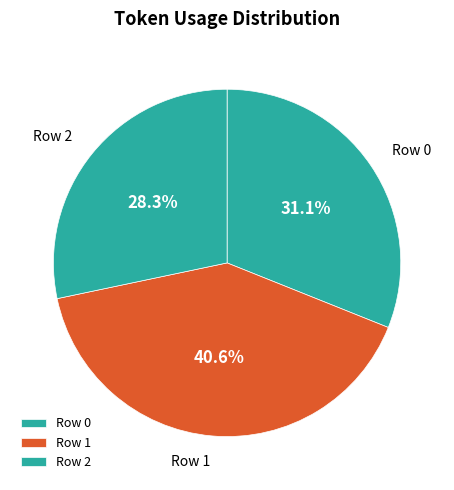

Is the sum of Row 1 and Row 2 greater than half?

Yes